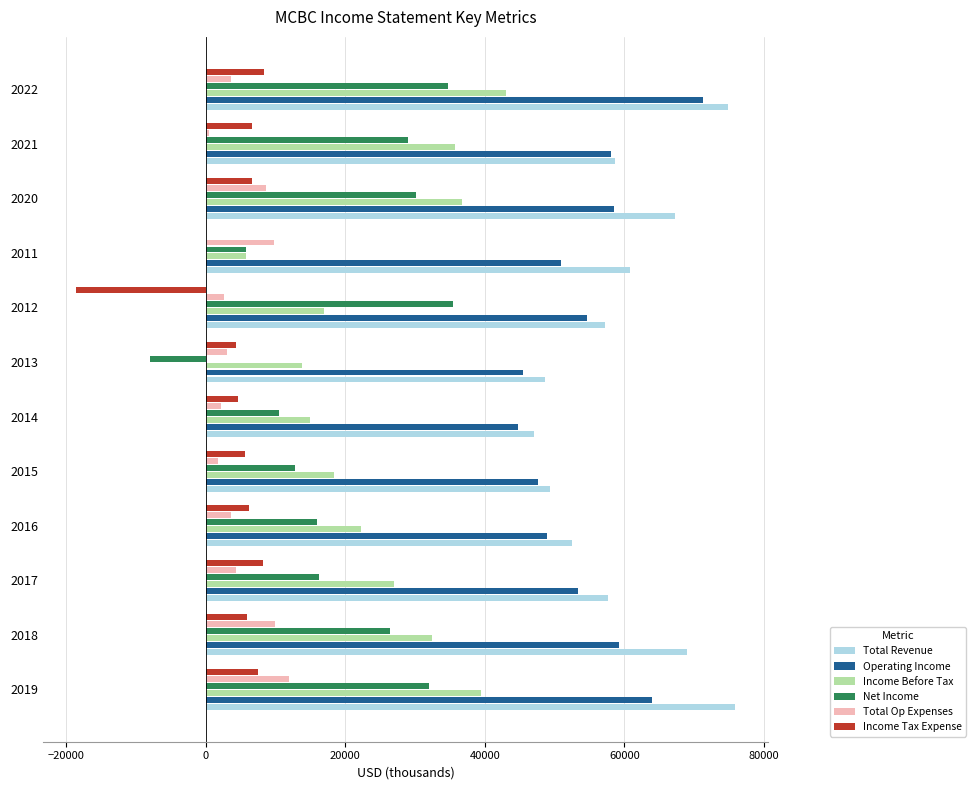

Is the value of Income Before Tax at 2011 greater than the value of Total Revenue at 2017?

No